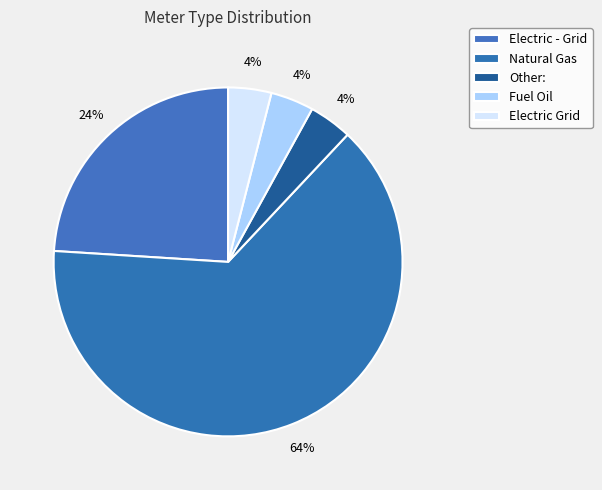

How many slices are in this pie chart?

5